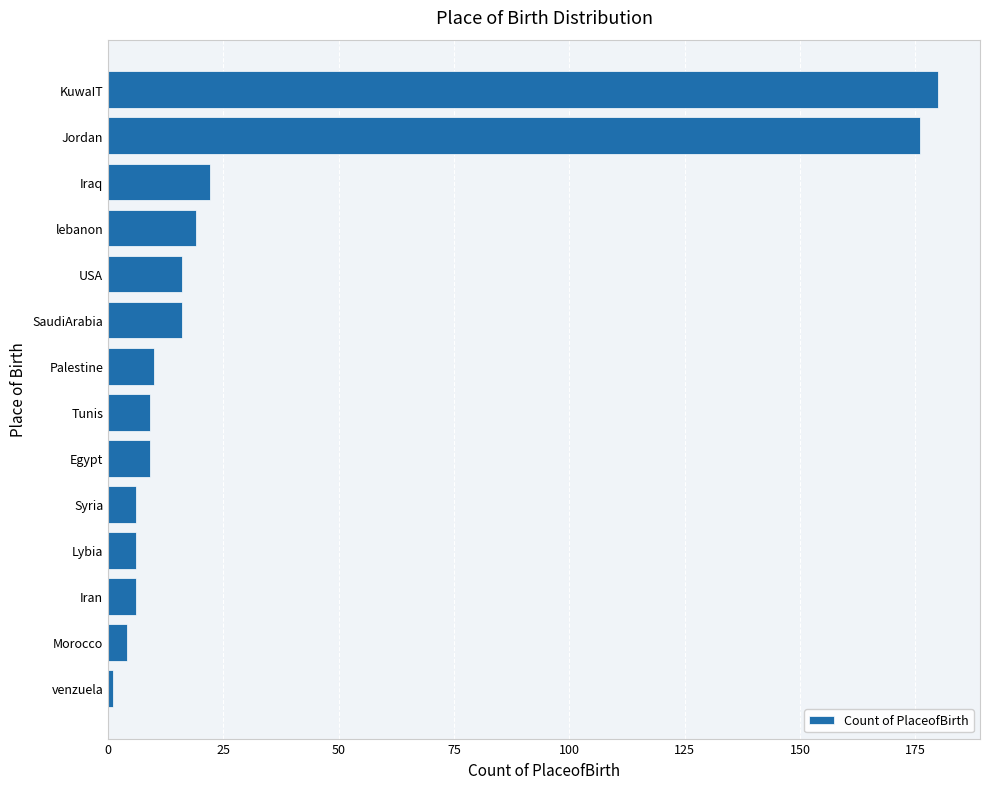

At which category does the chart reach its peak across all series?

KuwaIT